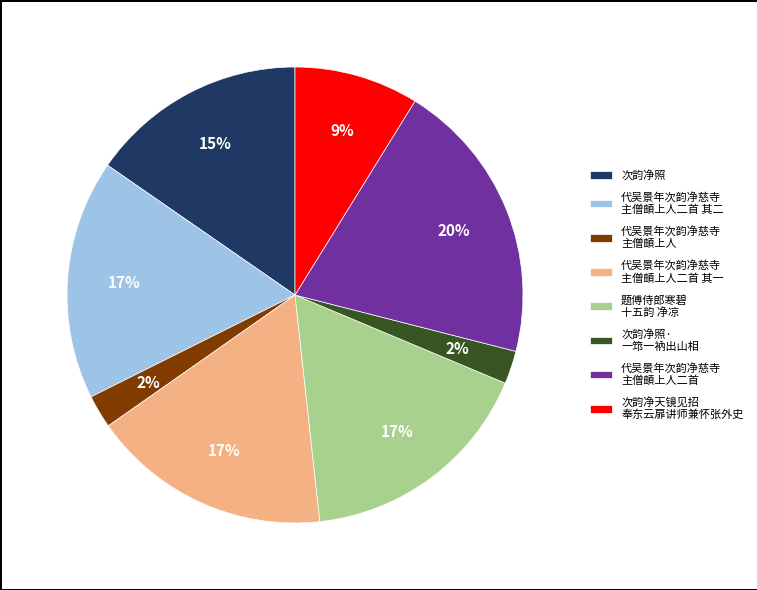

To the nearest percent, what is the difference between the largest and smallest slice percentages?

18%